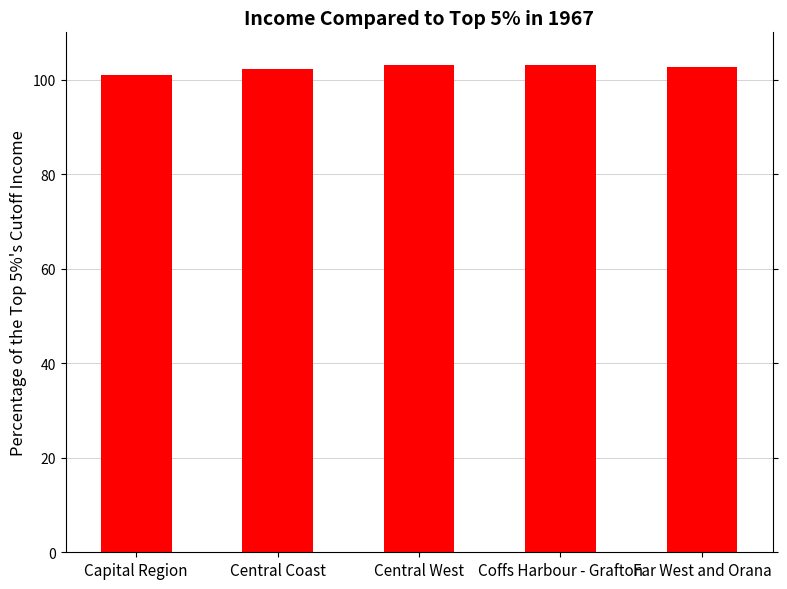

The chart shows a value of 67.2 at Far West and Orana. True or false?

False